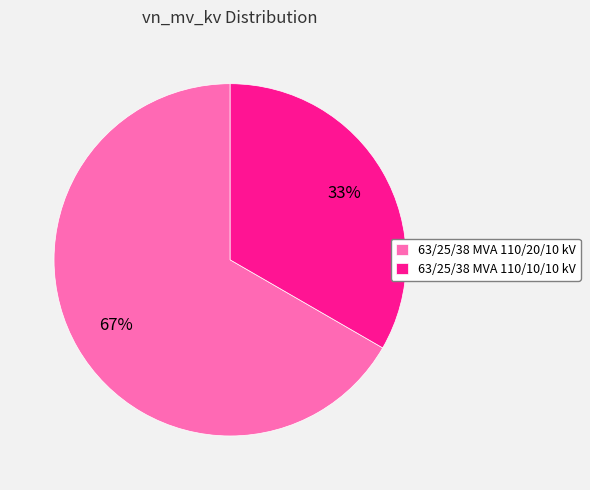

How many segments does this pie chart have?

2